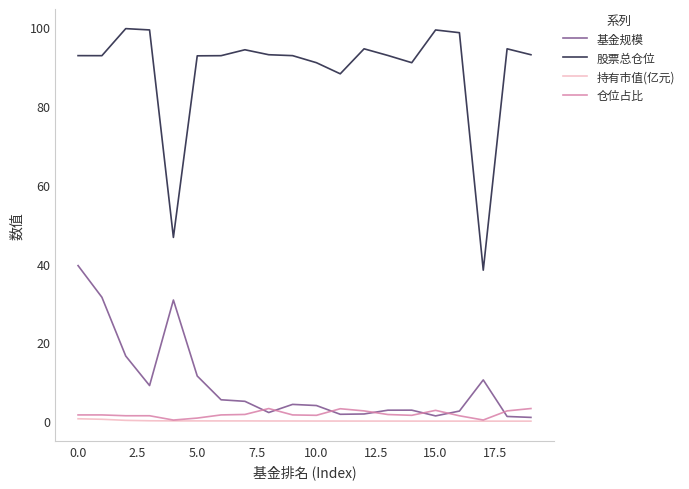

What is the lowest value of the 股票总仓位 series?

38.3